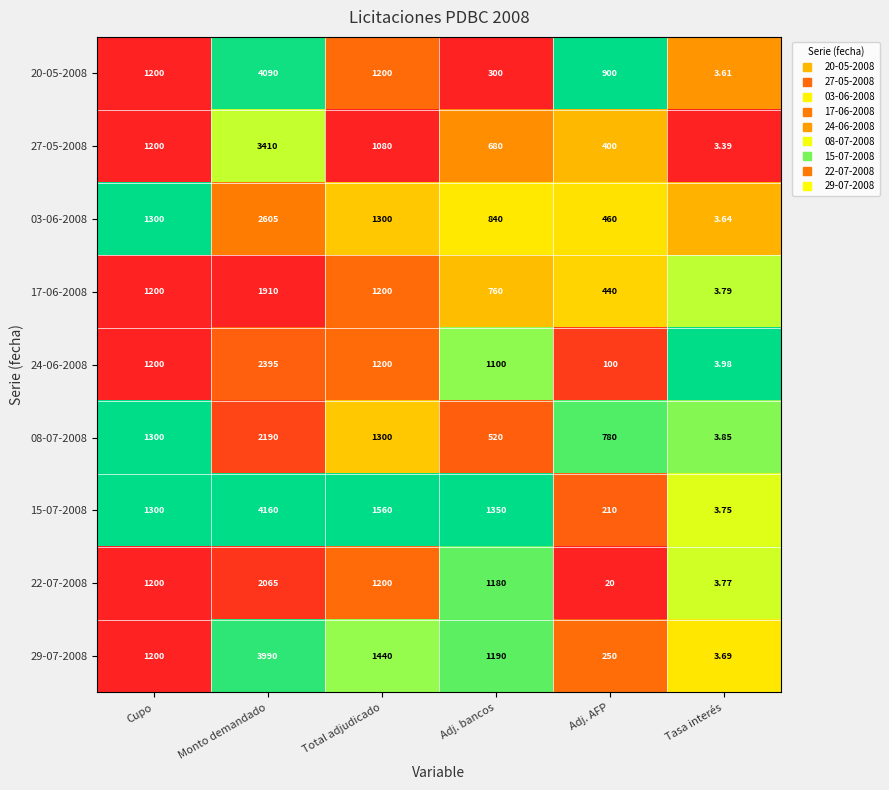

List the labels in order of 15-07-2008 value, largest first.

Monto demandado, Total adjudicado, Adj. bancos, Cupo, Adj. AFP, Tasa interés